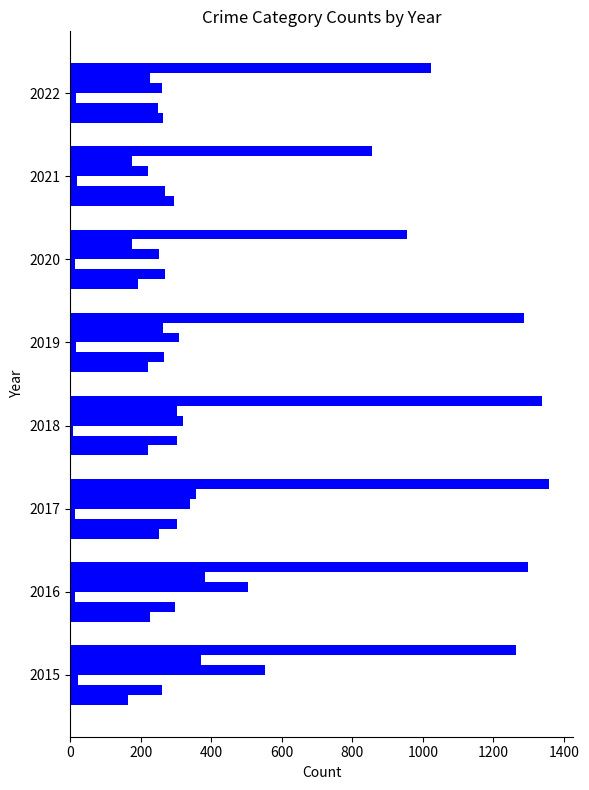

The Aggravated Assault series shows 401 at 2017. True or false?

False